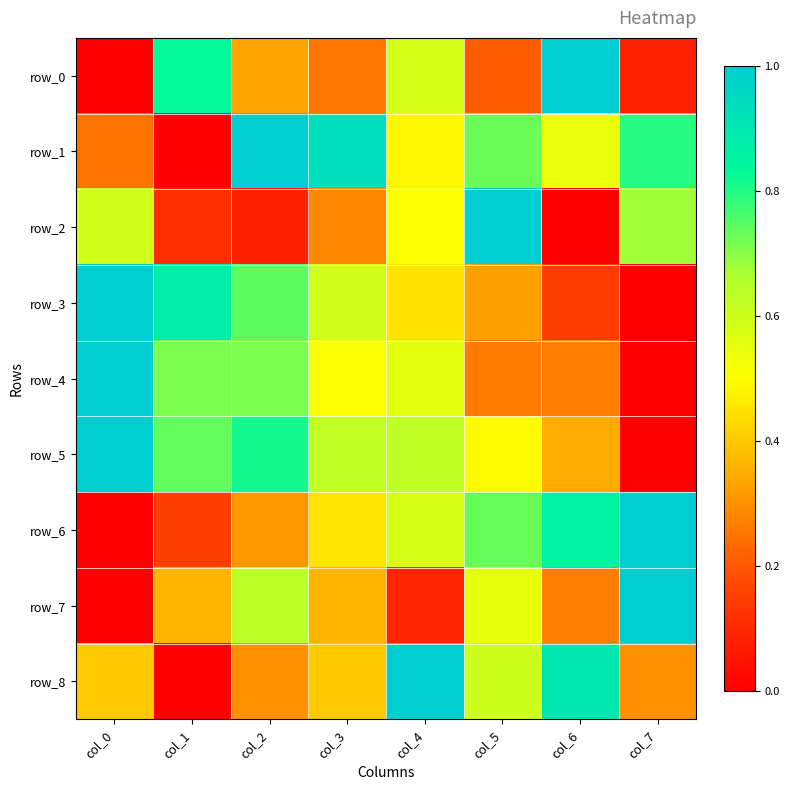

What is the approximate value of row_8 at col_5?

0.6